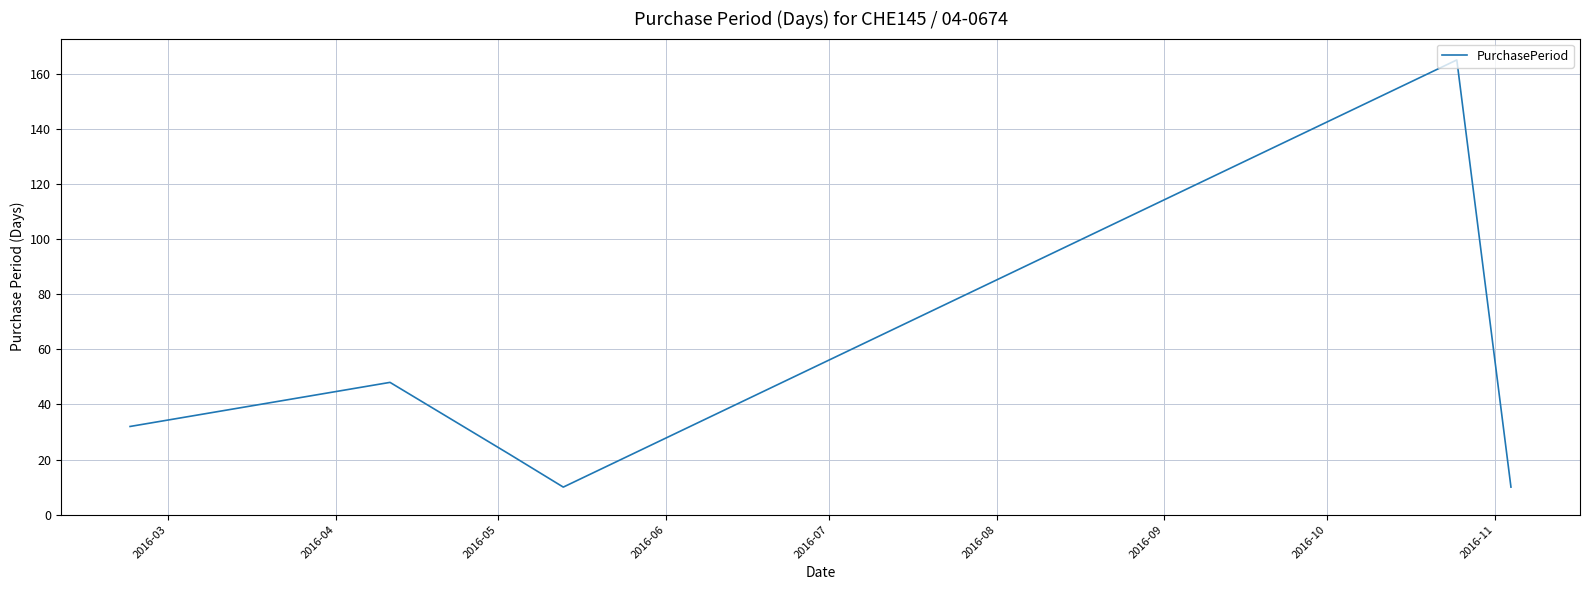

How many interior local peaks (higher than both neighbors) does the data have?

2